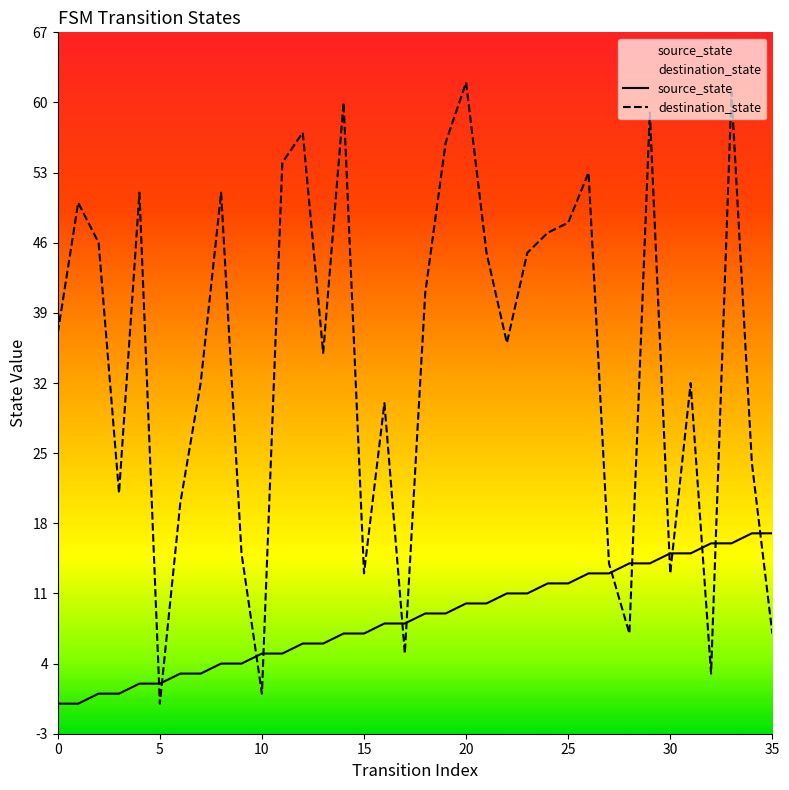

At which category is the sum across all series the highest?

33